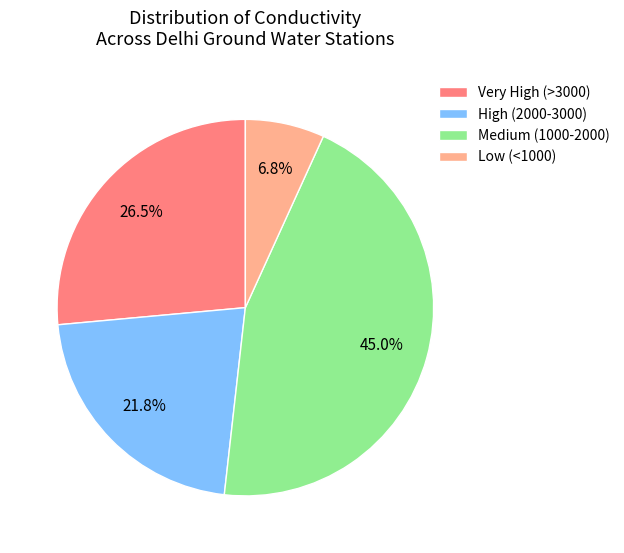

Is there a majority slice in this chart?

No